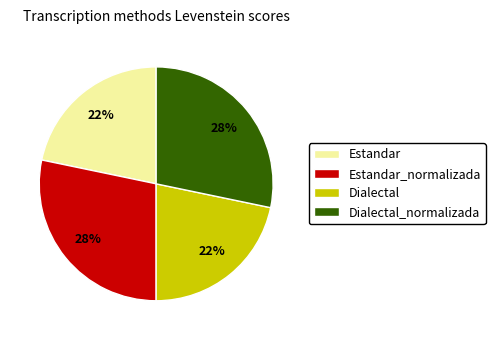

To the nearest percent, what is the average slice percentage?

25%